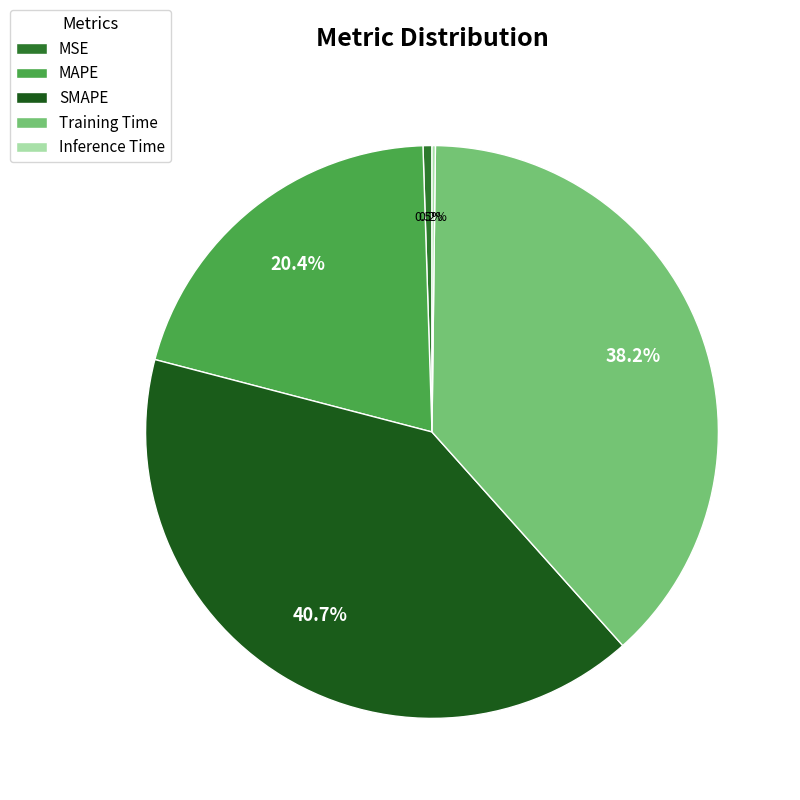

To the nearest percent, what portion does Training Time represent?

38%